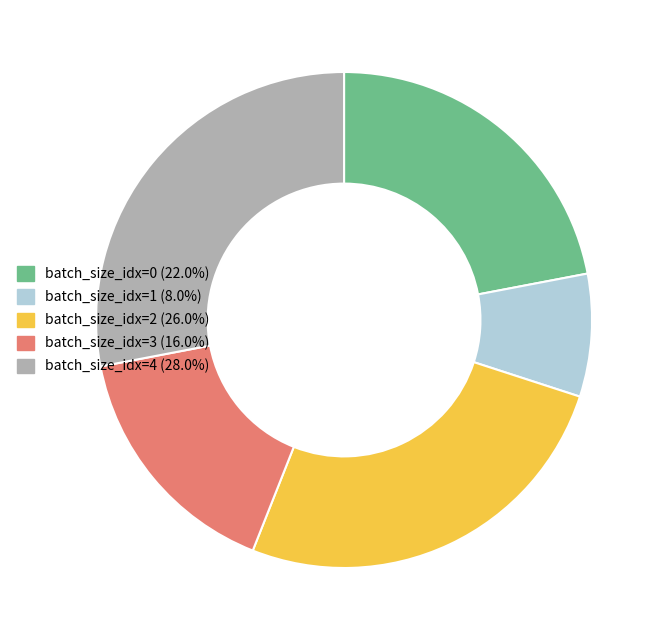

Is there a majority slice in this chart?

No